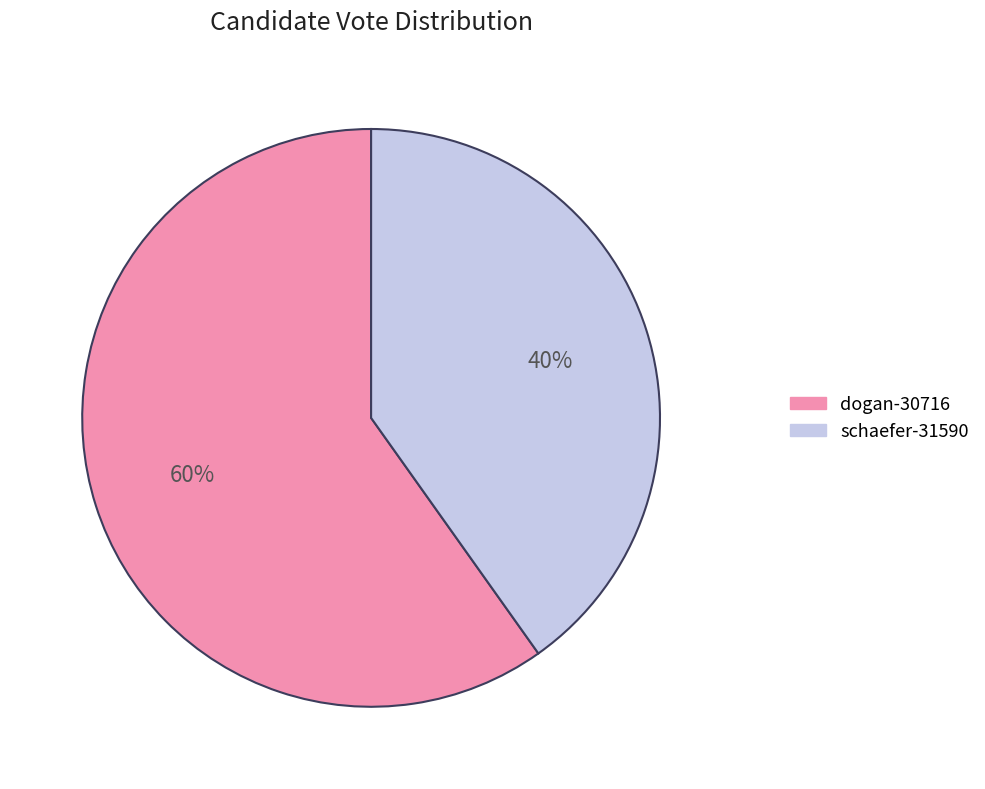

How many slices are in this pie chart?

2